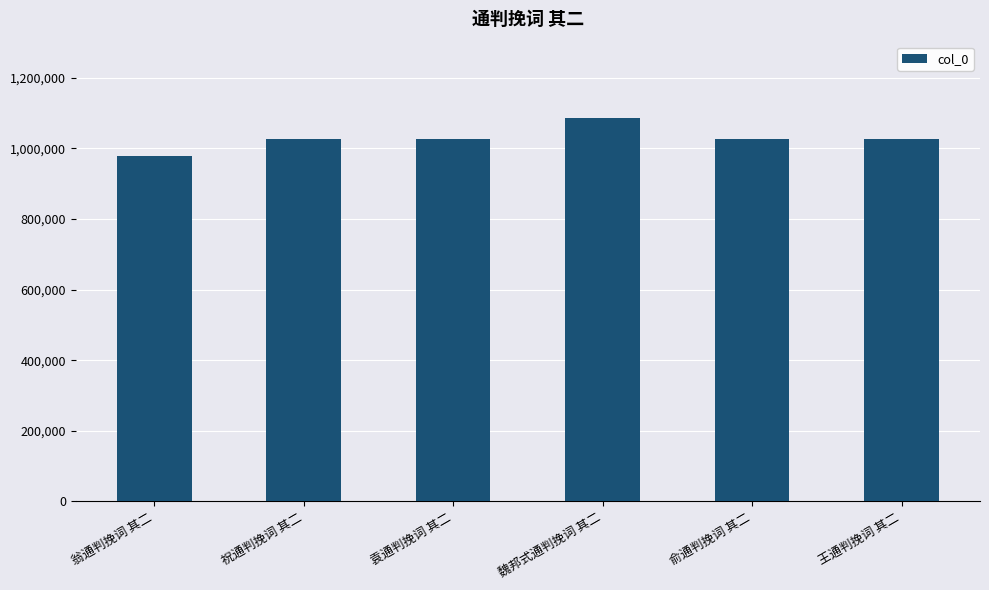

What is the minimum value shown in the chart?

977189